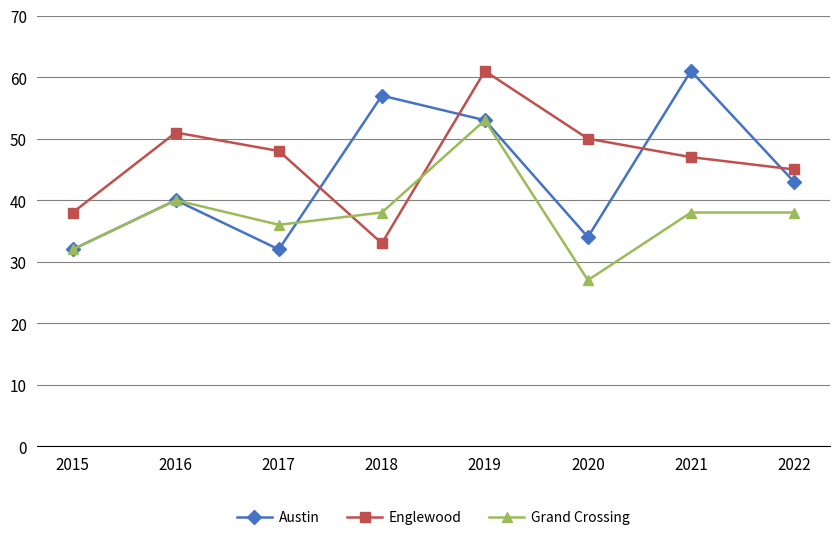

Is the value of Grand Crossing at 2017 greater than the value of Austin at 2017?

Yes